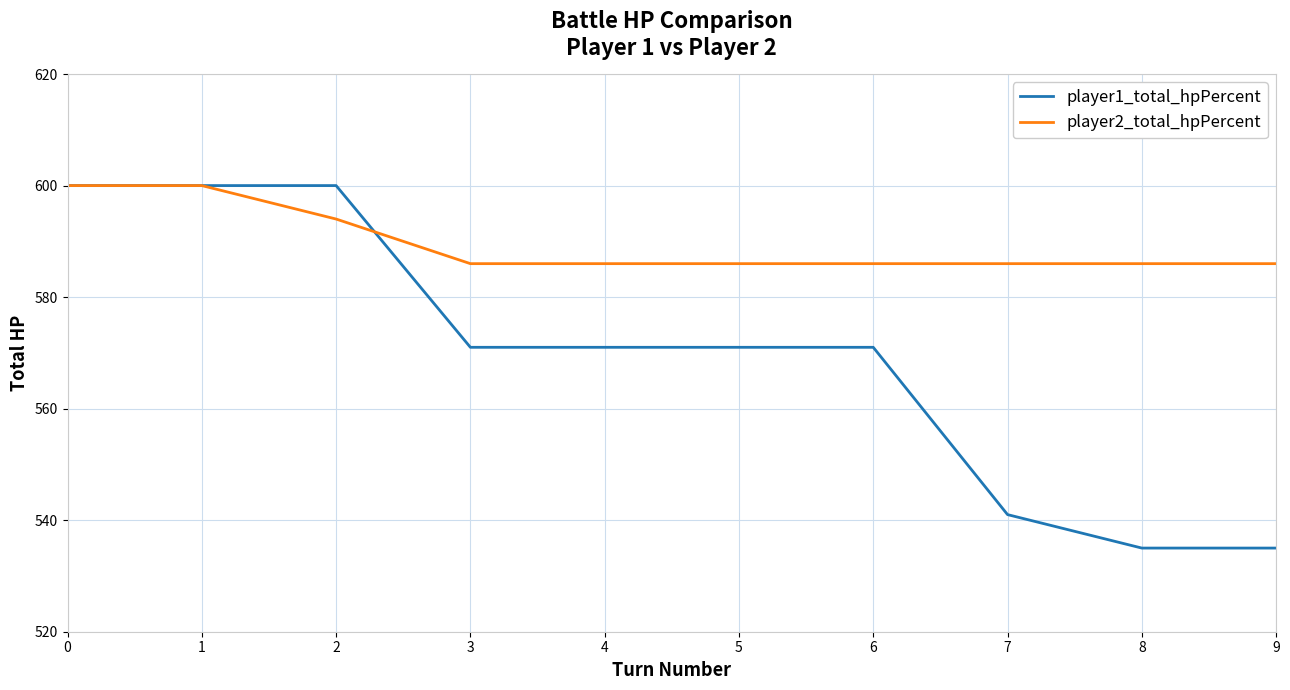

Reading left to right, what are all the values shown in this chart?

player1_total_hpPercent: 0=600	1=600	2=600	3=571	4=571	5=571	6=571	7=541	8=535	9=535
player2_total_hpPercent: 0=600	1=600	2=594	3=586	4=586	5=586	6=586	7=586	8=586	9=586